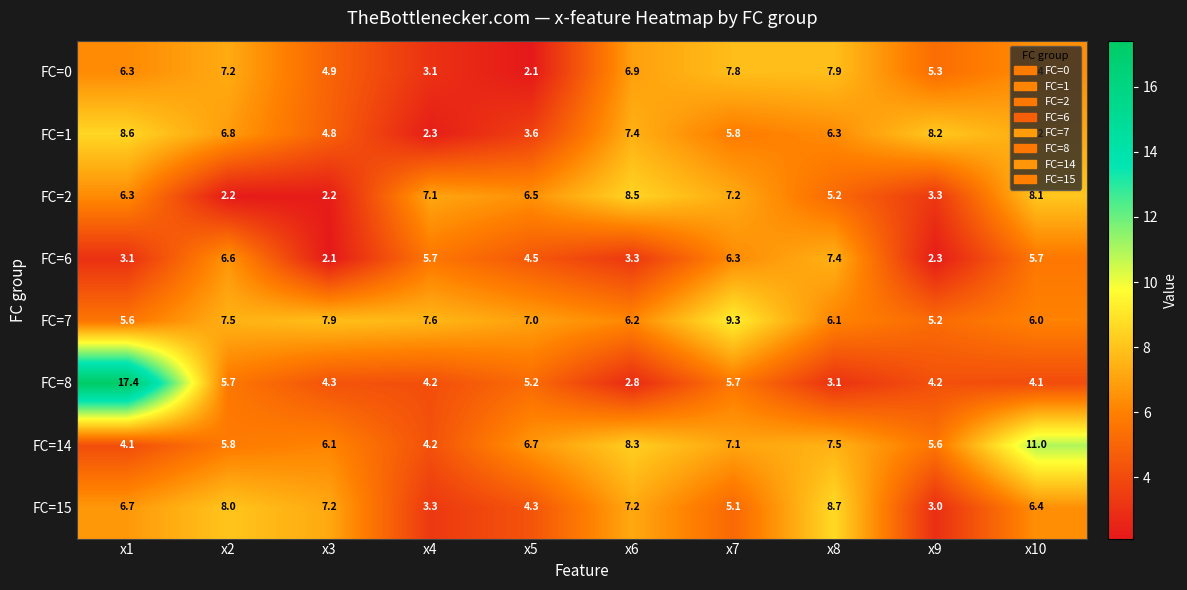

At which category does the chart reach its peak across all series?

x1